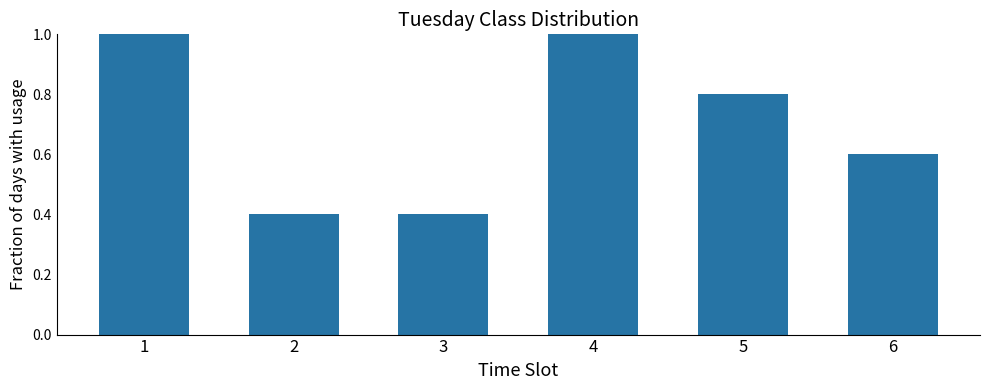

What is the greatest value displayed?

1.0